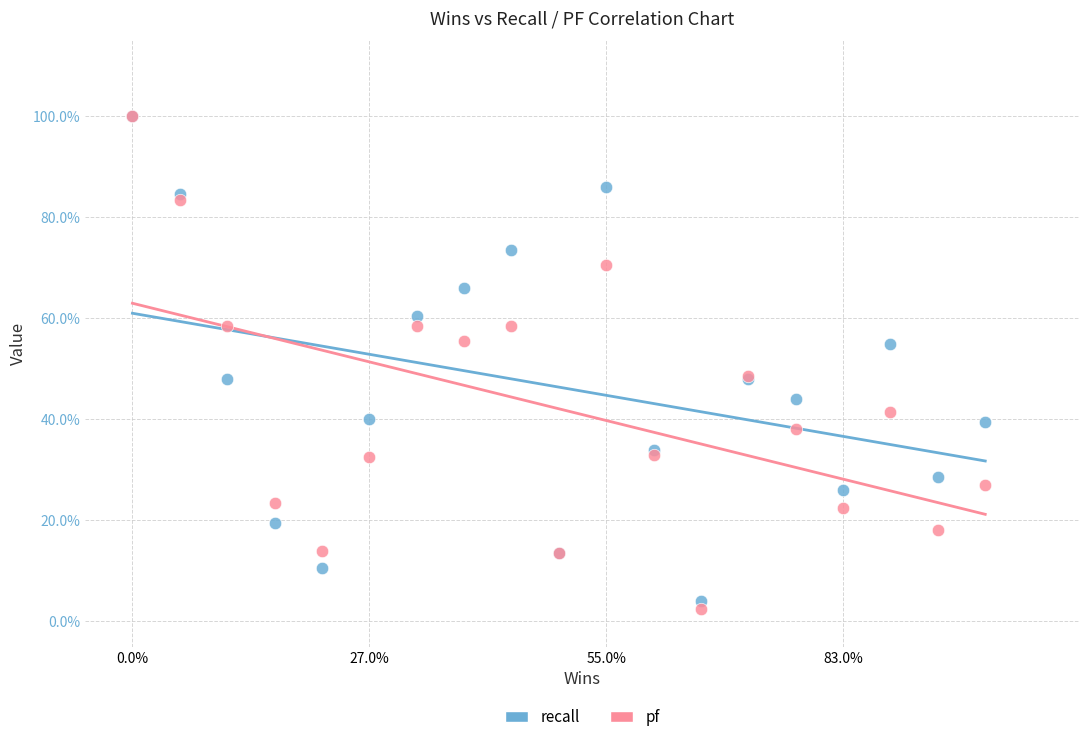

Which series has the widest spread of Y values?

pf